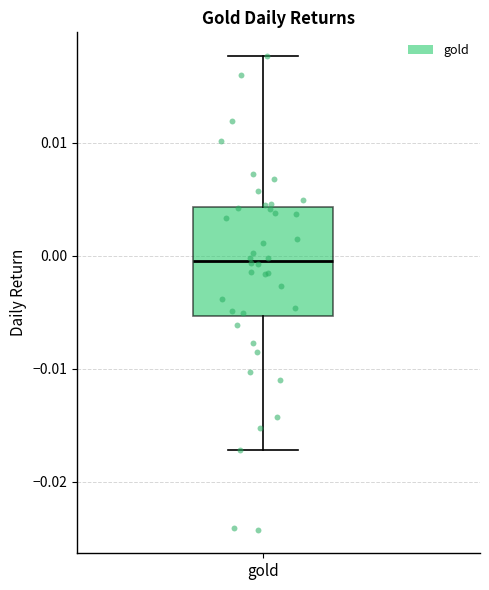

Where does the median line of the box for gold sit on the y-axis? The values are not printed on the chart, so give them approximately, as read against the axis.

0.000